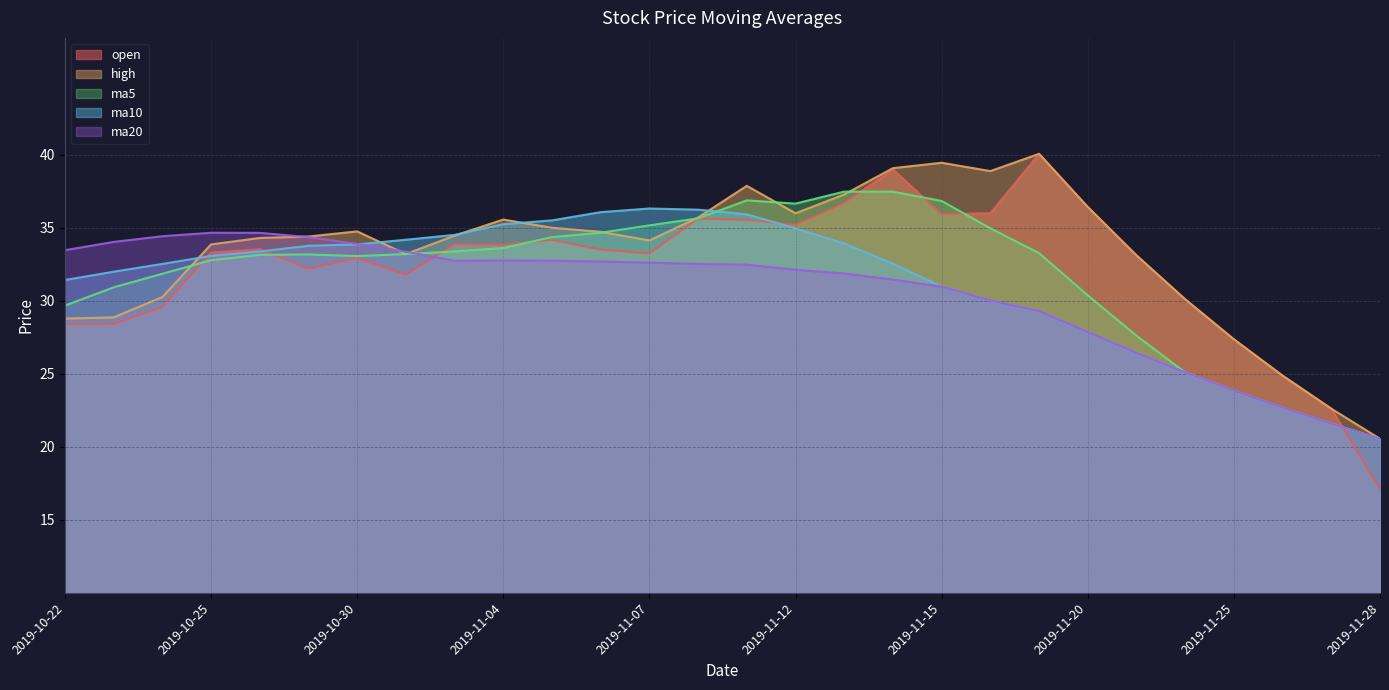

After their last crossing, which series has the higher values: ma10 or ma20?

ma10